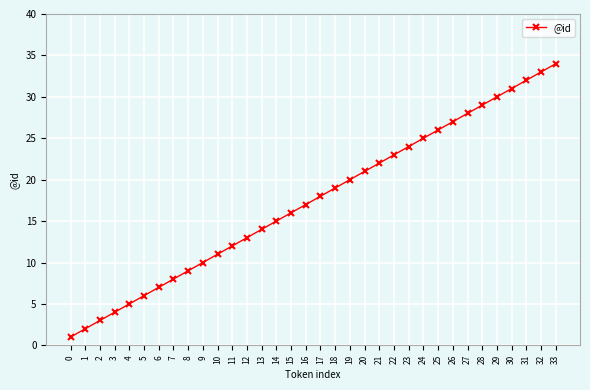

What is the change in value from 10 to 21?

+11